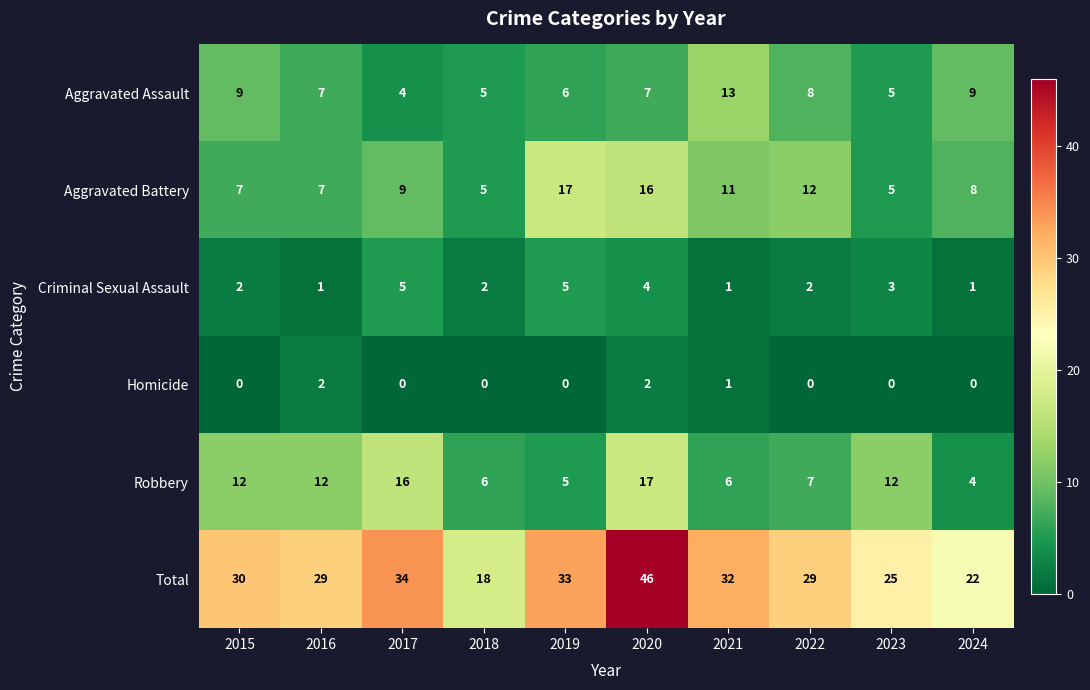

What is the spread (max minus min) of values at 2018?

18